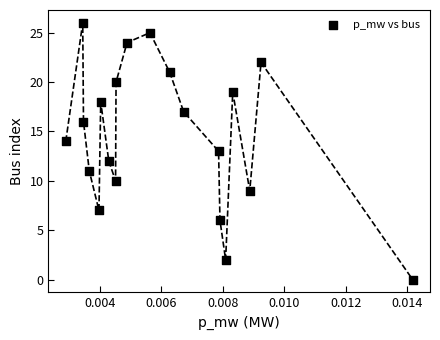

What is the range of Y values (max minus min)?

26